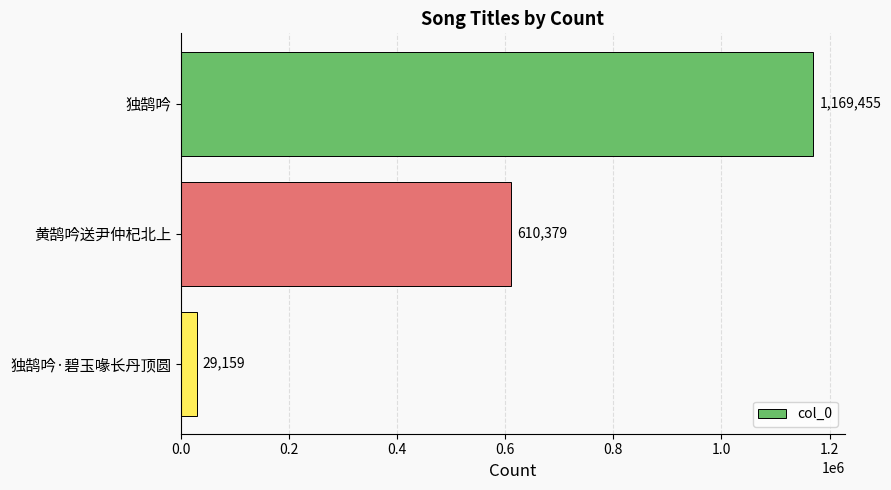

Reading bottom to top, transcribe all the data shown in this chart.

29159	610379	1169455